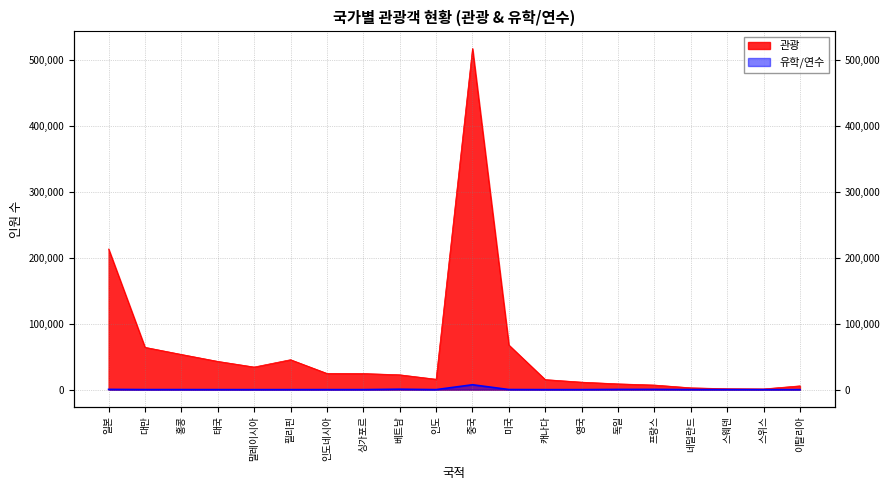

True or false: 관광 has more than 1 interior local peaks.

True